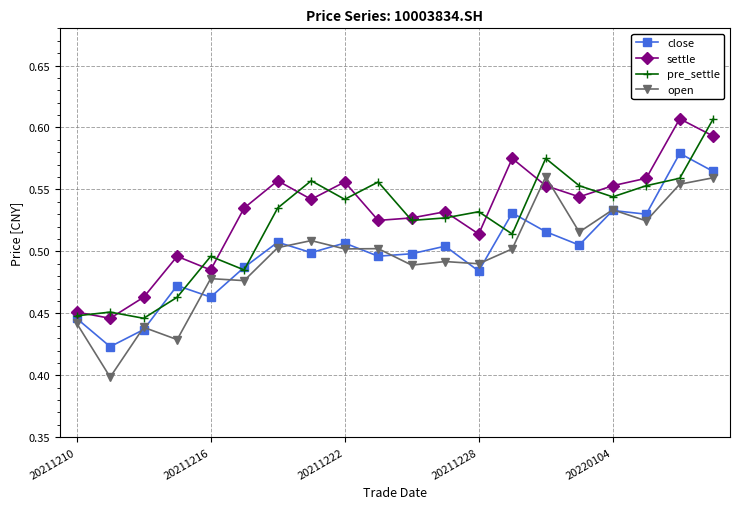

How many lines are shown in the chart?

4